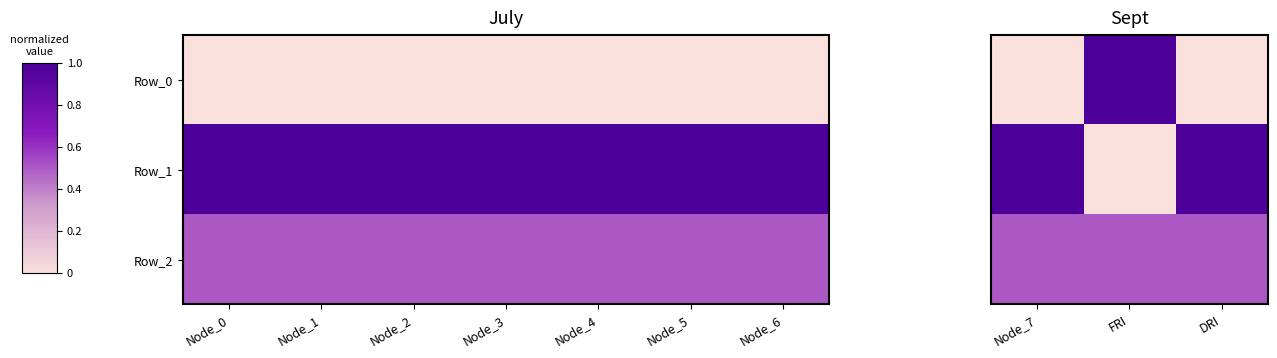

List the series in order of their peak value, highest first.

Row_0, Row_1, Row_2